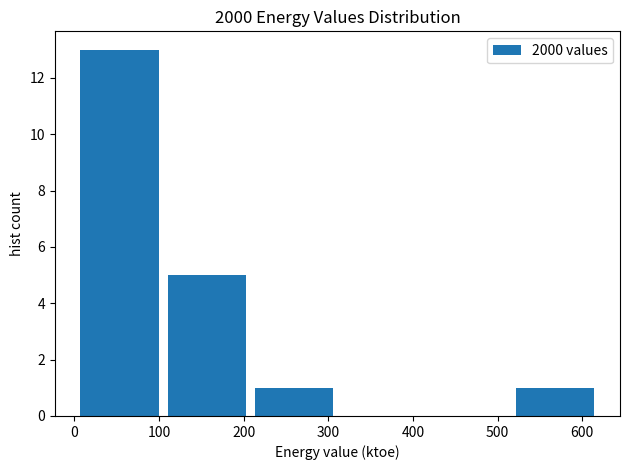

Reading left to right, list every bar in this chart as the range it spans on the x-axis followed by its height. Neither the bar edges nor the heights are printed on the chart, so give them approximately, as read against the axes.

0 to 100: 13
100 to 210: 5
210 to 310: 1
310 to 410: 0
410 to 520: 0
520 to 620: 1